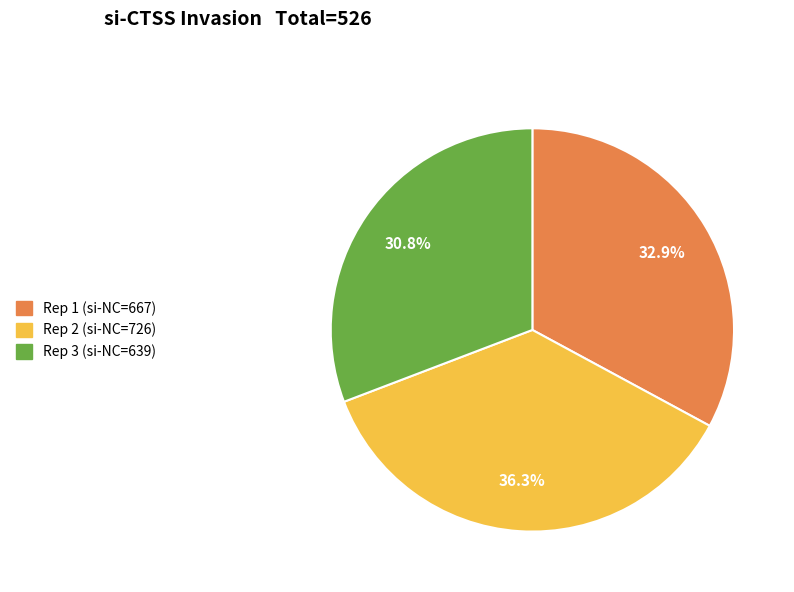

To the nearest percent, what is the average slice percentage?

33%